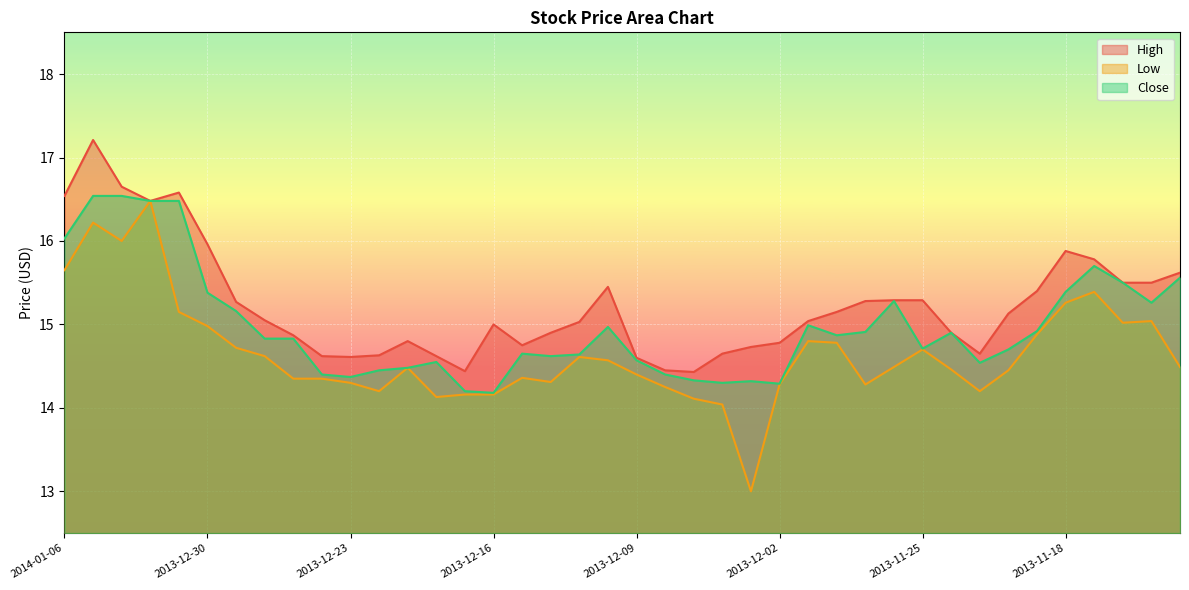

True or false: Close has a value of 5.6 at 2013-12-20.

False